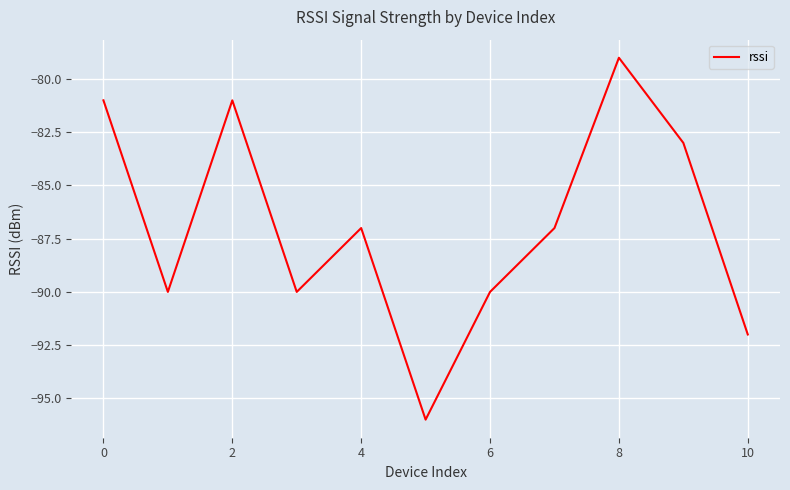

What is the difference between the maximum and minimum values?

17